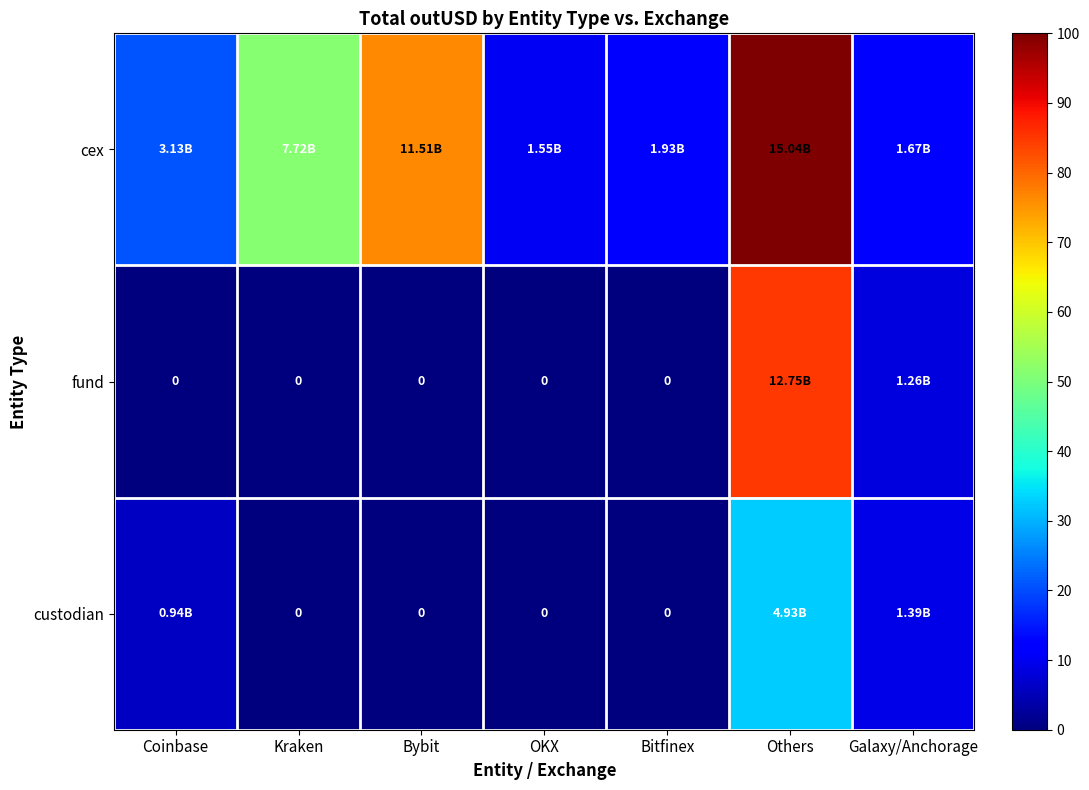

Which has a higher value, Others or Galaxy/Anchorage?

Others